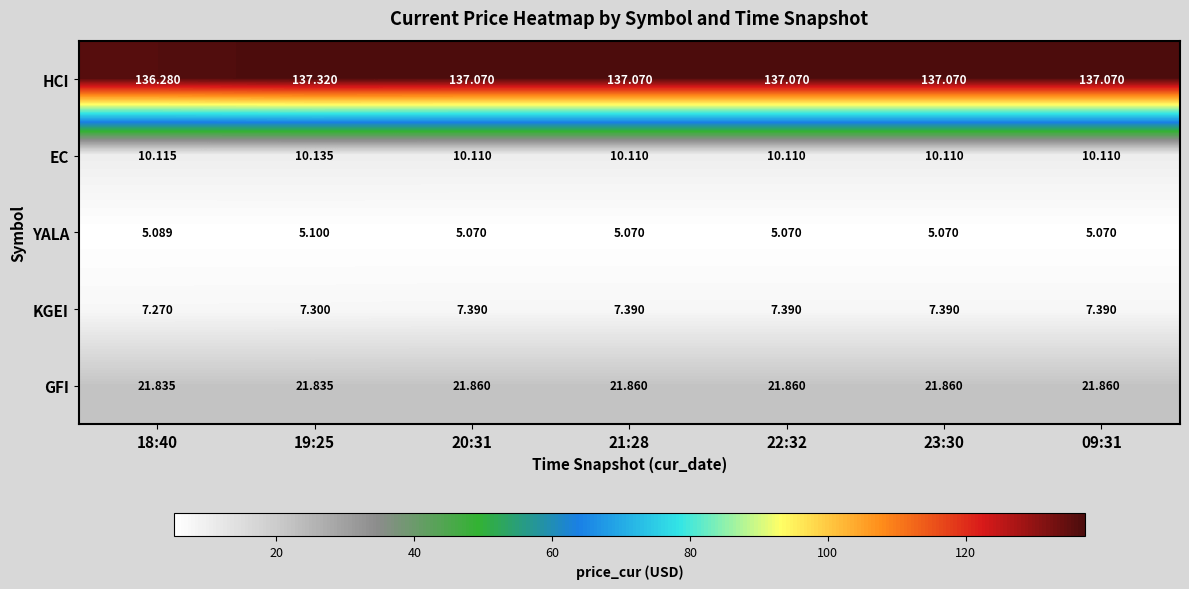

Which series changed the most between 18:40 and 20:31?

HCI